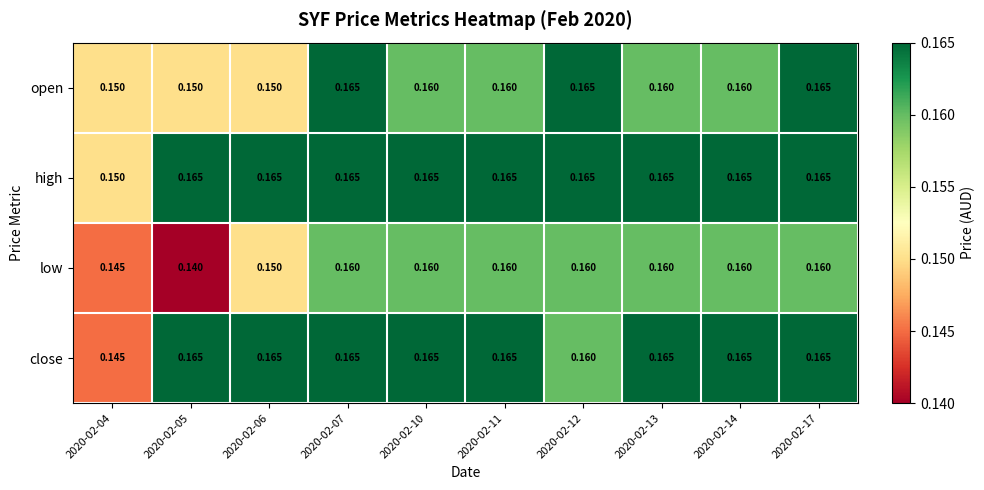

Is the value of open at 2020-02-10 greater than the value of close at 2020-02-10?

No